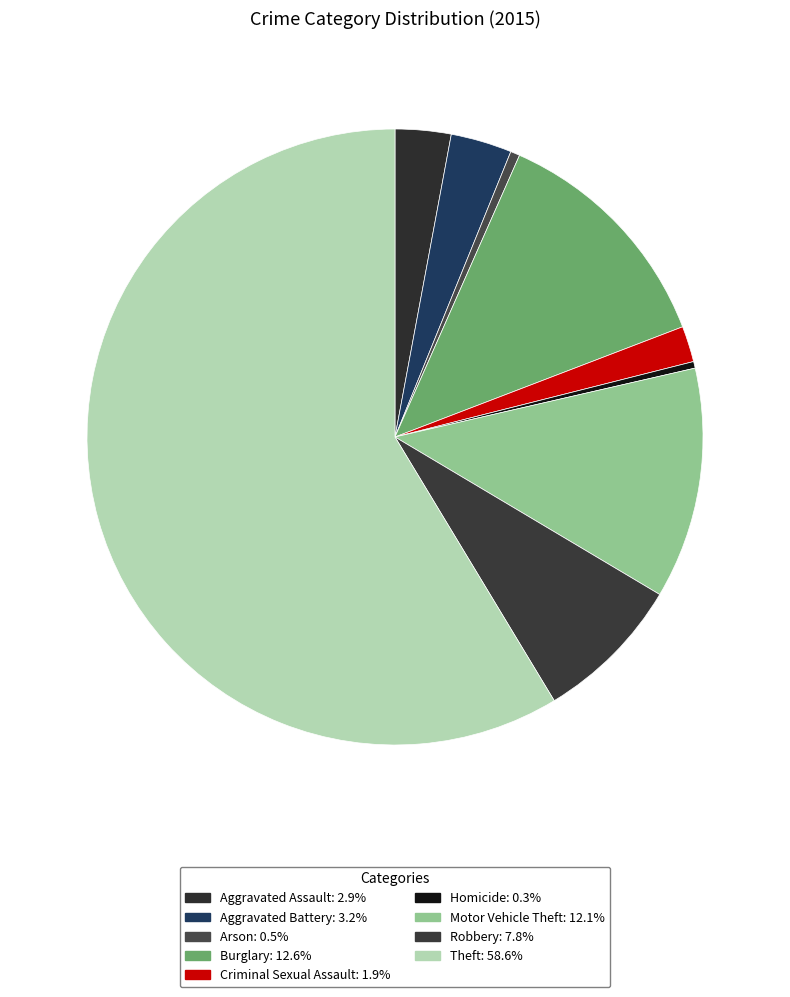

How many slices are in this pie chart?

9